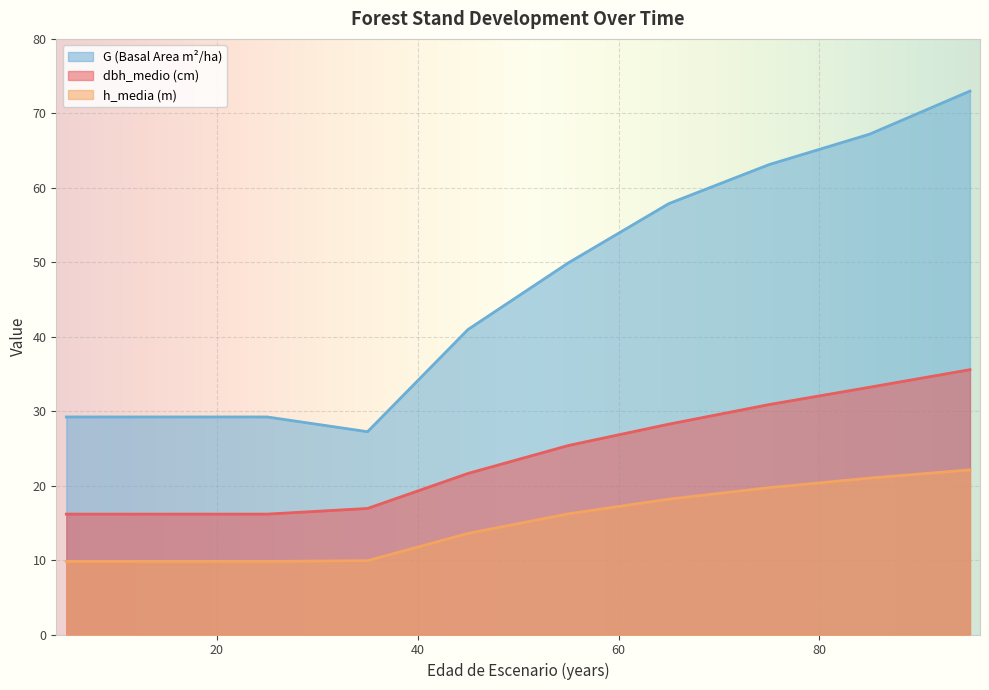

Is it true that G equals 67.2 at 85?

True